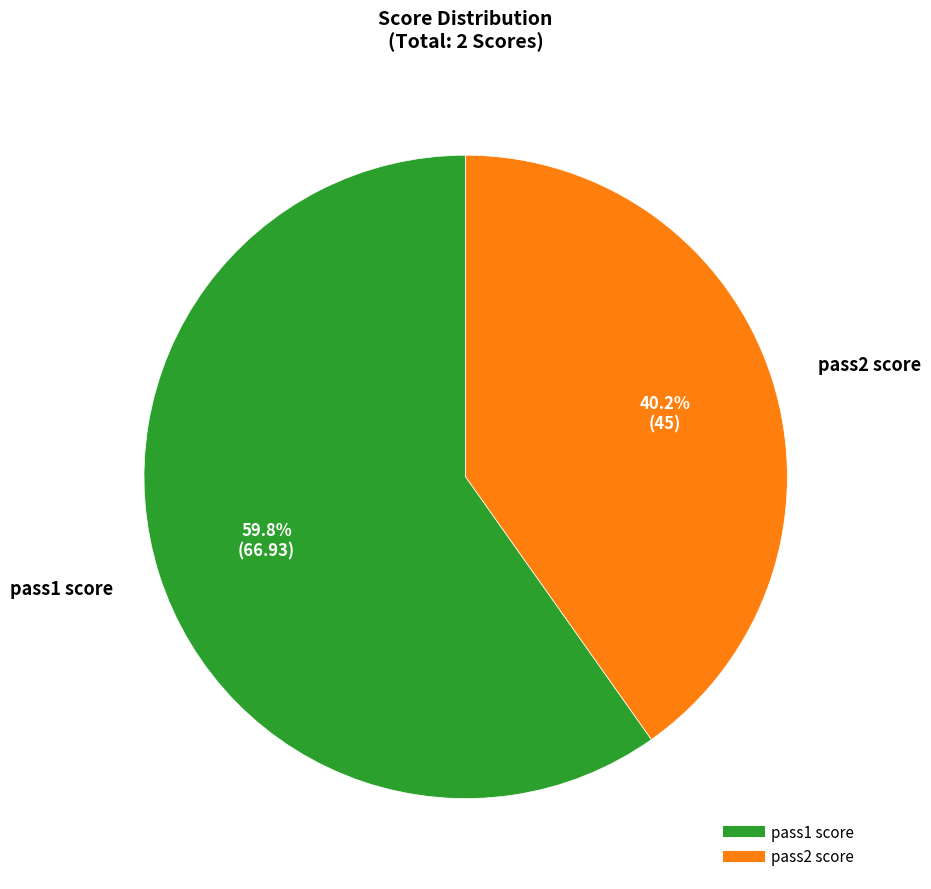

What portion of the pie excludes pass1 score?

40.2%